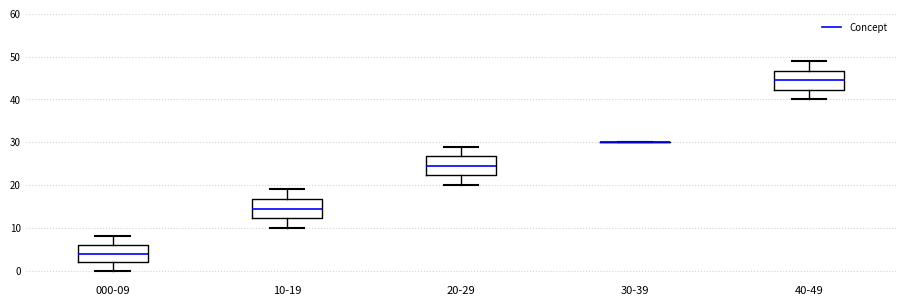

Reading left to right, transcribe this box plot: for each box, give where its median line is, the range the box spans, and where its two whiskers end, as read against the y-axis. The values are not printed on the chart, so give them approximately, as read against the axis.

000-09: median 4, box 2 to 6, whiskers 0 to 8
10-19: median 15, box 12 to 17, whiskers 10 to 19
20-29: median 25, box 22 to 27, whiskers 20 to 29
30-39: box collapsed to a line at 30, whiskers 30 to 30
40-49: median 45, box 42 to 47, whiskers 40 to 49